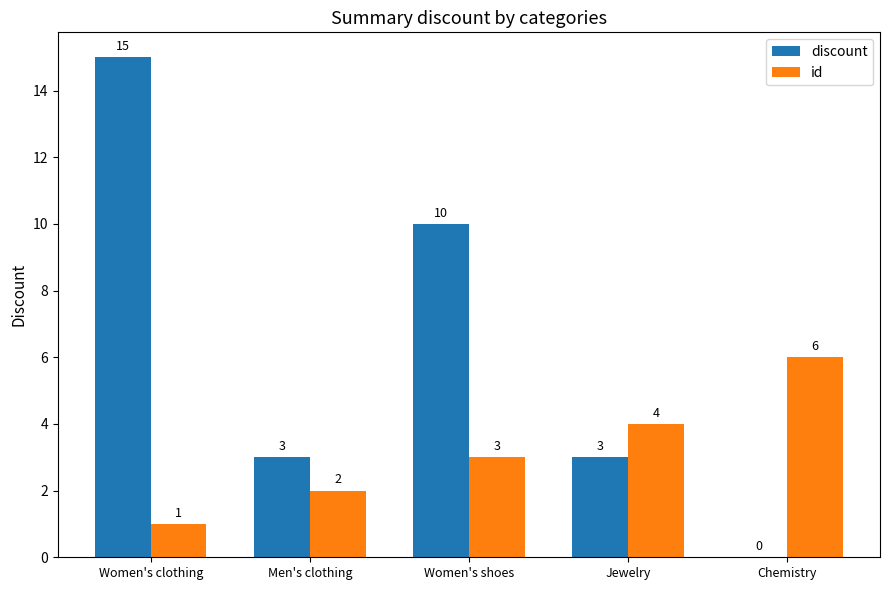

What is the sum of all discount values?

31